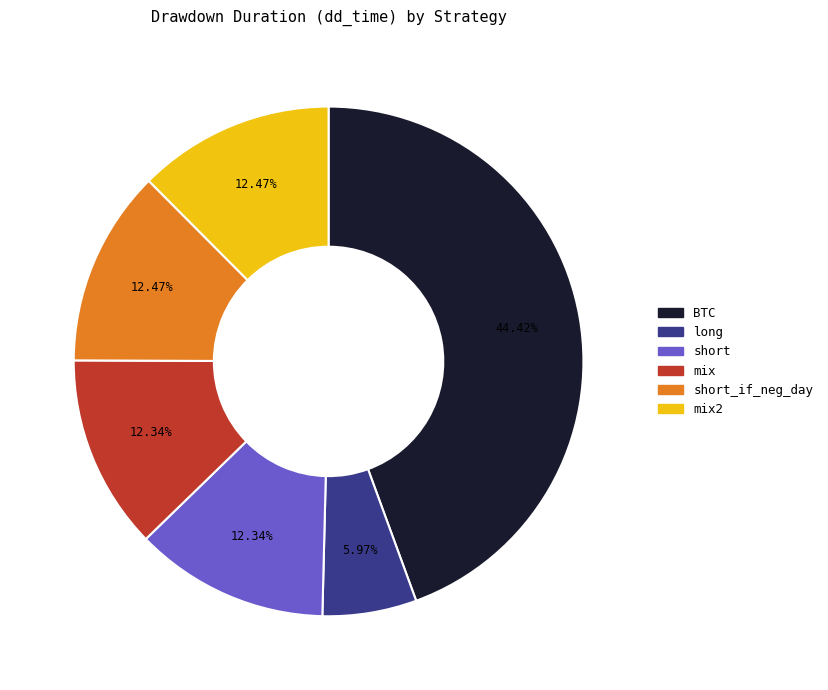

Is there any slice that represents more than half of the pie?

No